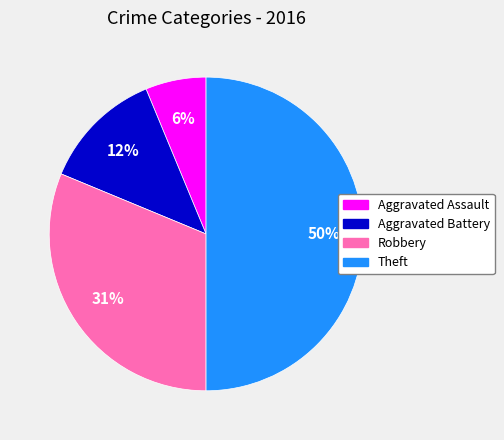

The Robbery slice represents 31% of the pie. True or false?

True